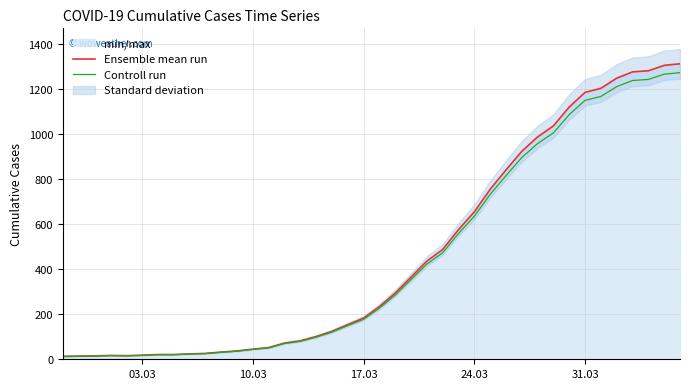

At how many categories does at least one series exceed 367?

17